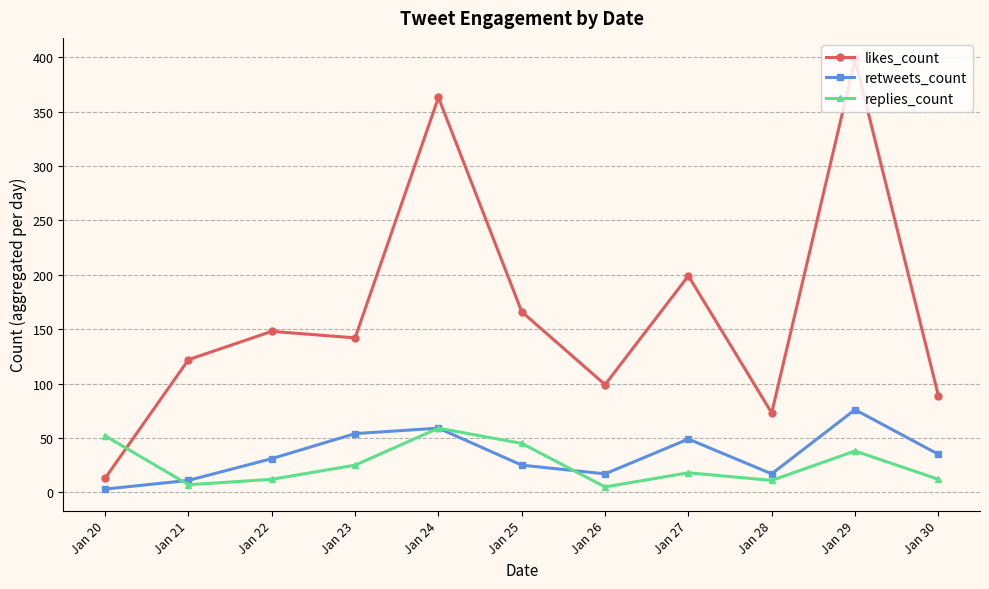

In replies_count, how many points are higher than both neighbors (excluding endpoints)?

3